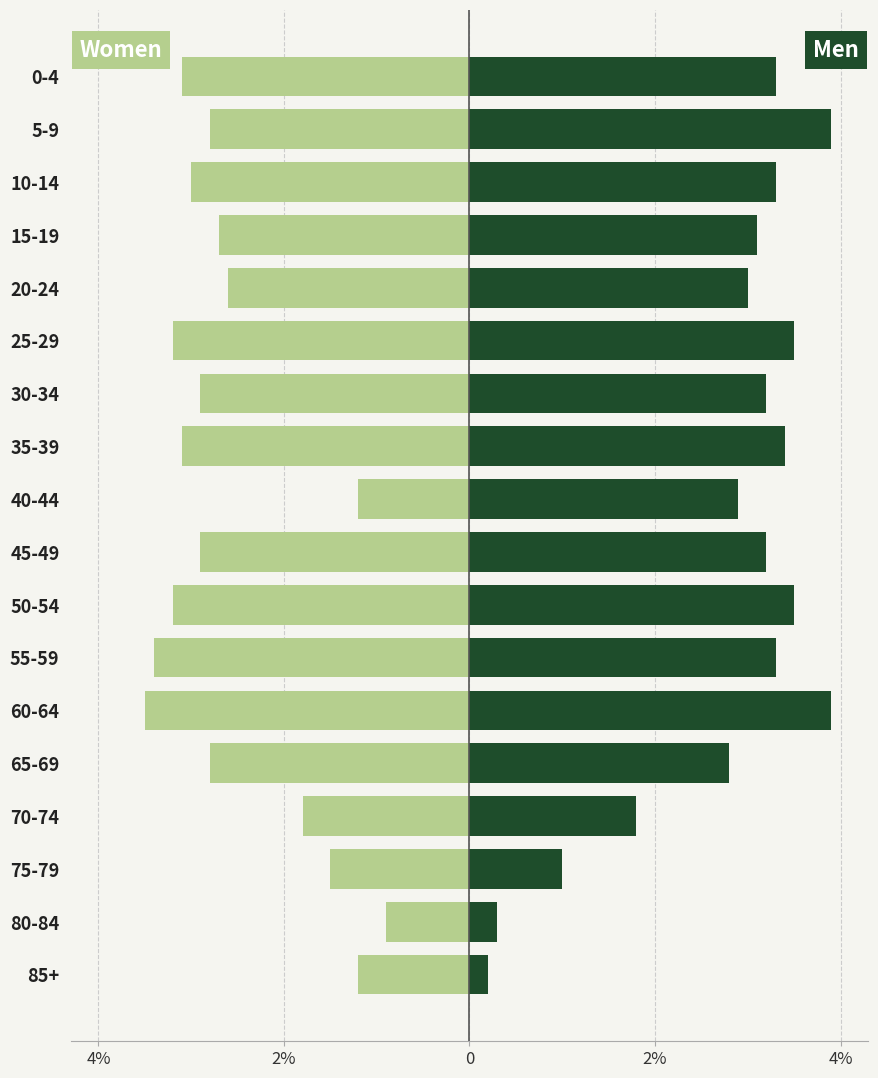

True or false: Women has a value of -0.6 at 40-44.

False